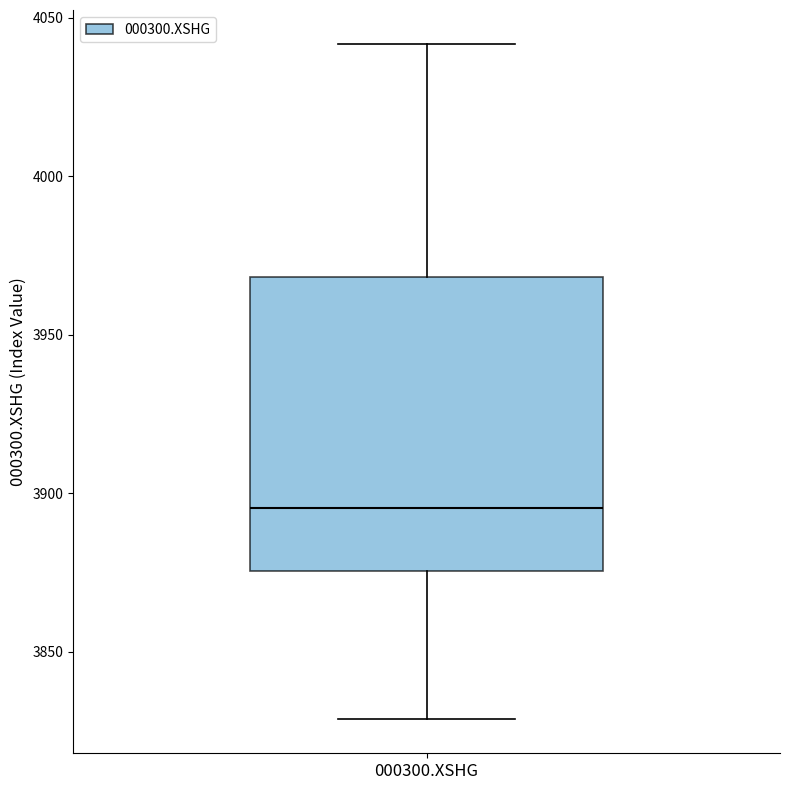

Read this box plot against the y-axis: the position of the median line, the range covered by the box, and the ends of both whiskers. The values are not printed on the chart, so give them approximately, as read against the axis.

median 3895, box 3875 to 3970, whiskers 3830 to 4040